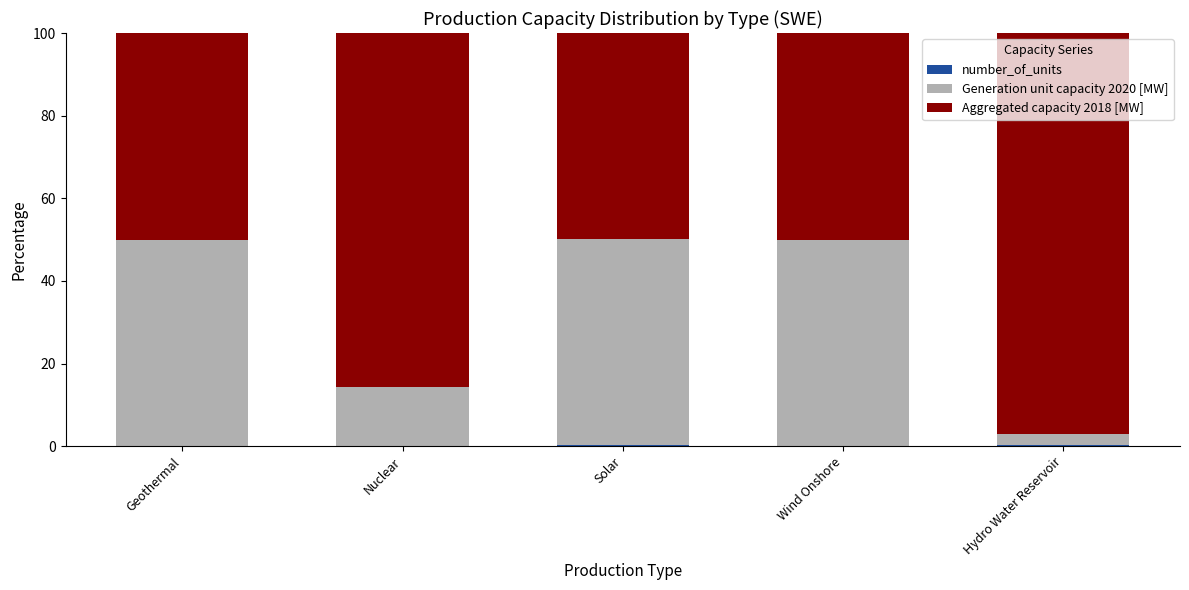

Are the bars grouped side by side (vs. stacked)?

No